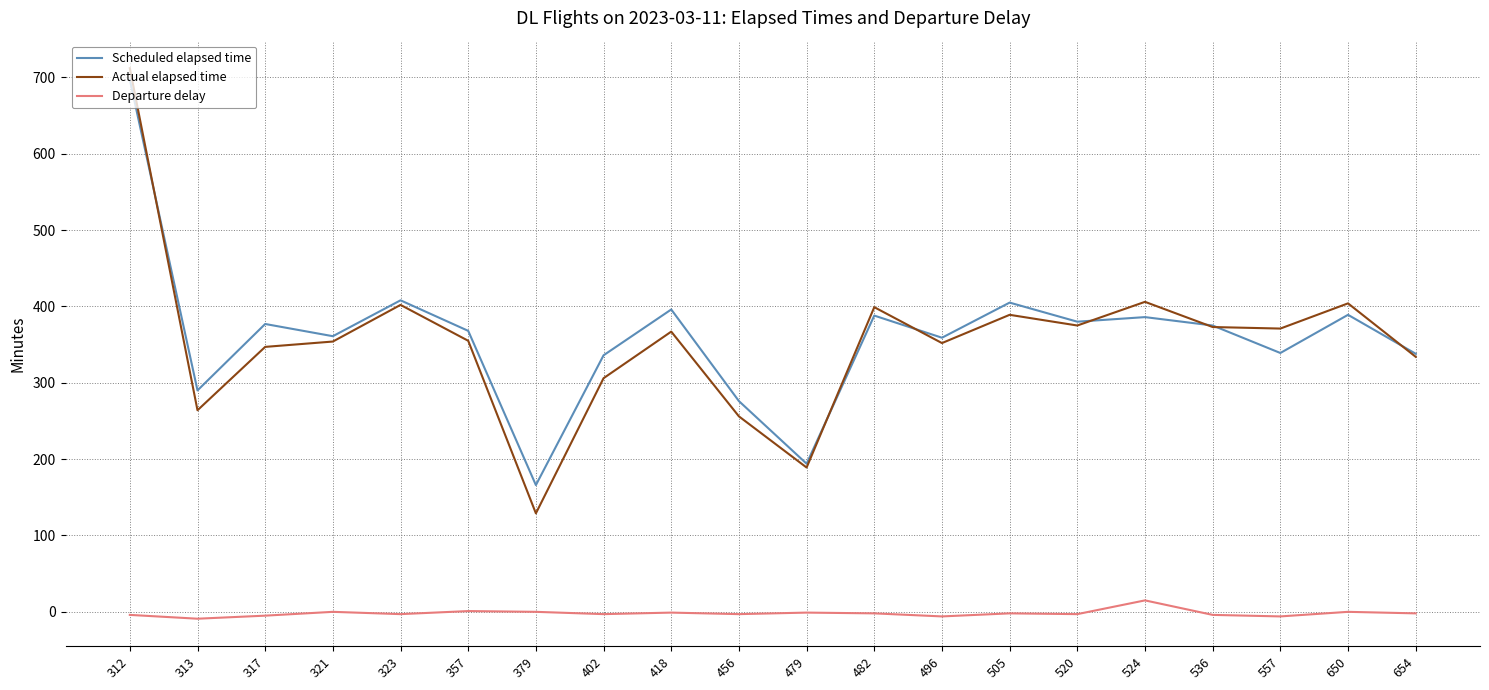

True or false: Departure delay and Actual elapsed time cross at least once.

False